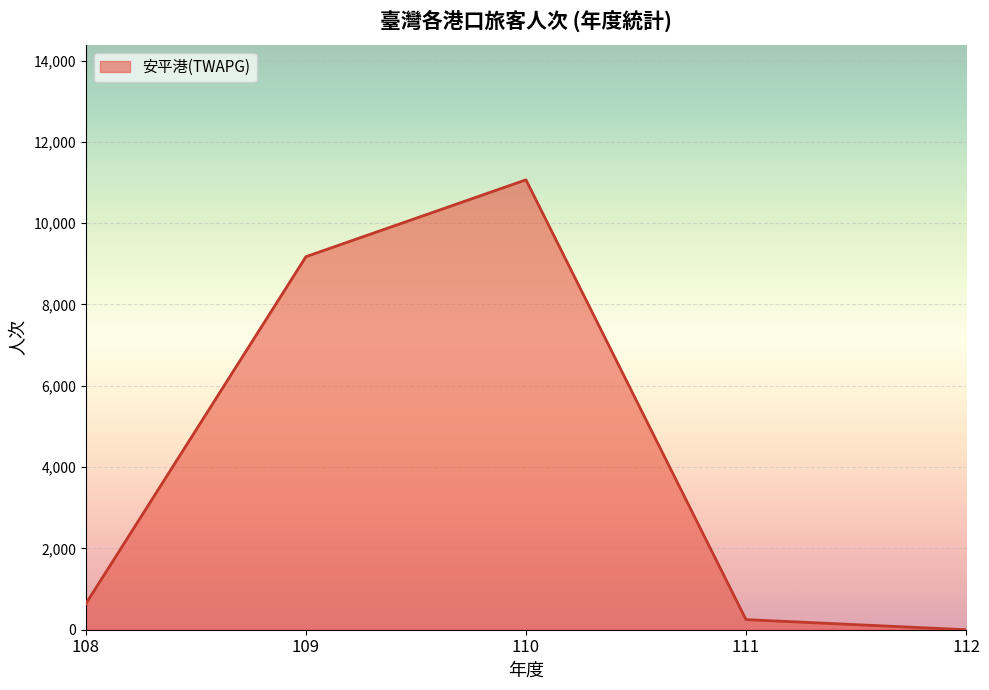

Reading left to right, what are all the values shown in this chart?

641	9175	11065	249	0